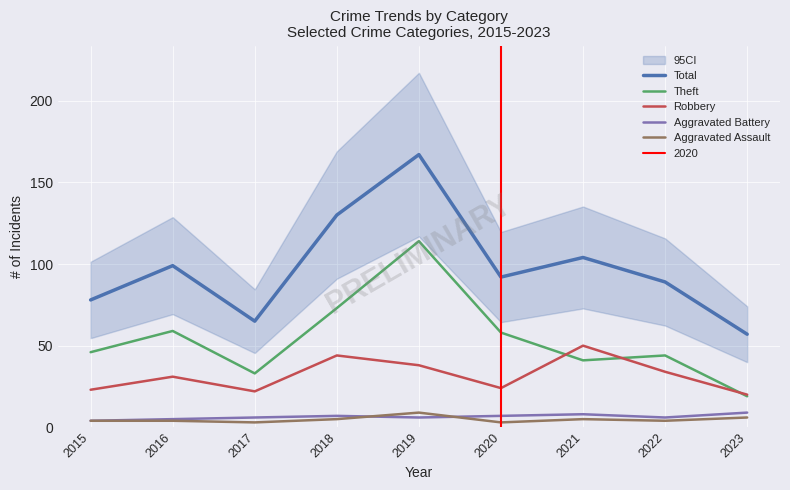

True or false: Total and Theft intersect in this chart.

False